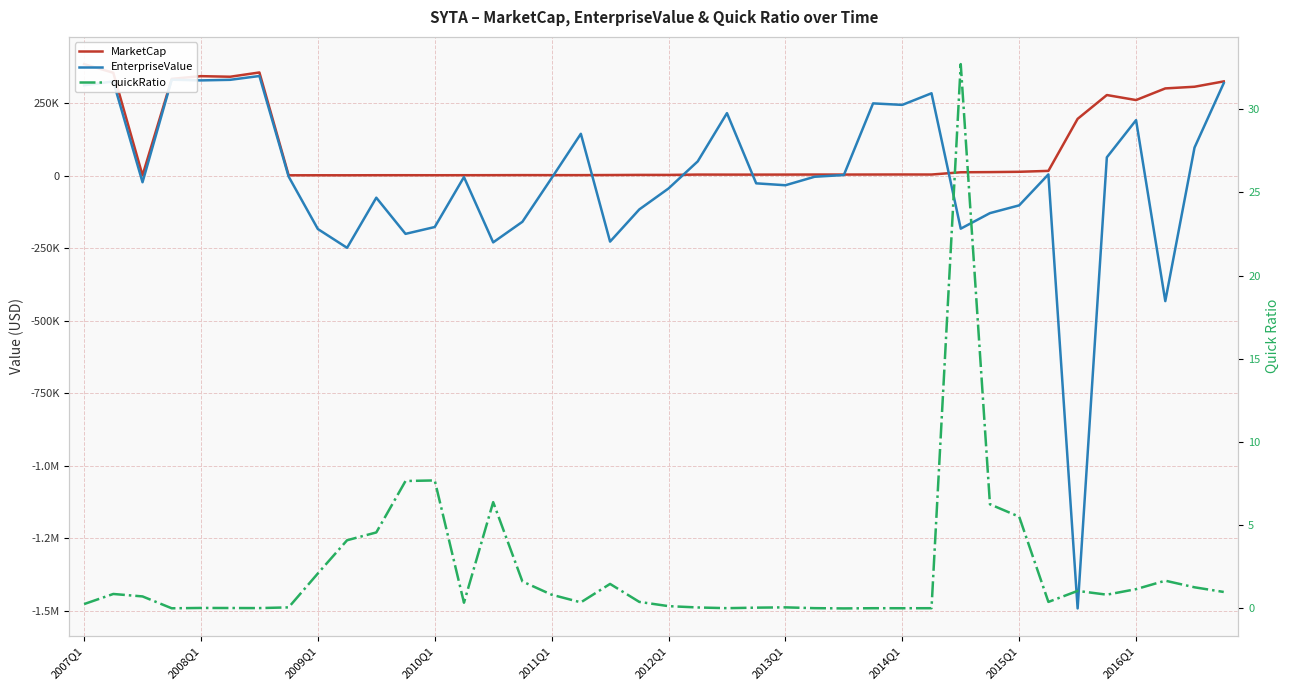

How many lines are shown in the chart?

3